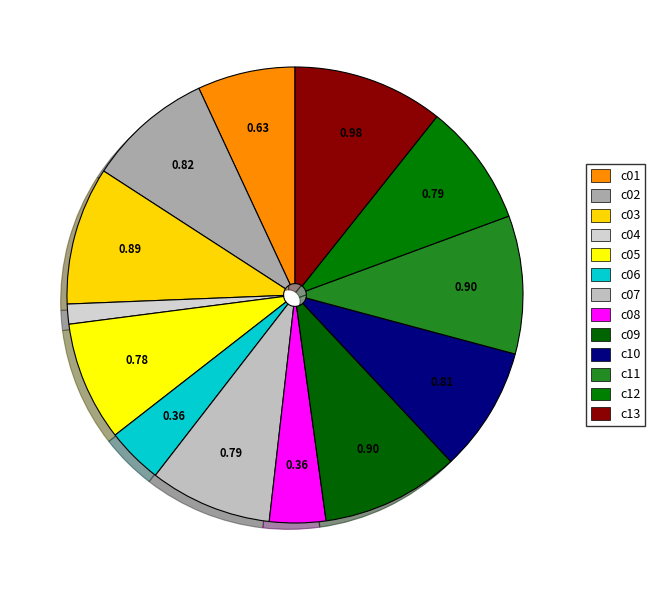

How many slices are in this pie chart?

13